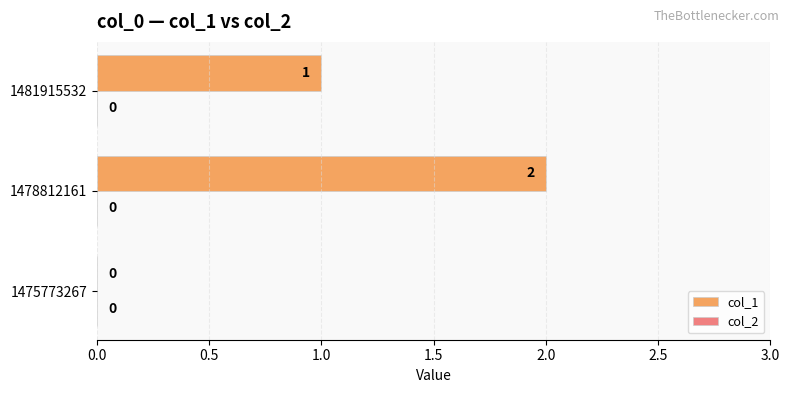

At which label is the value closest to 1?

1481915532